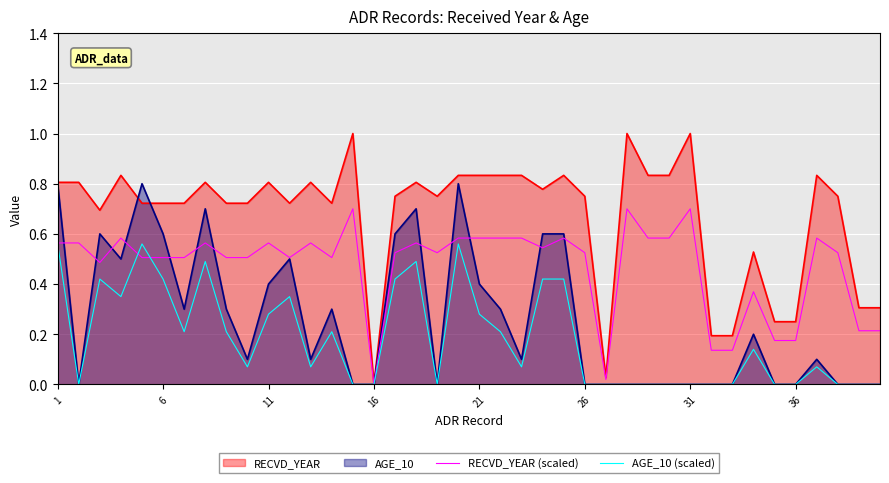

List the series in order of their peak value, highest first.

RECVD_YEAR, AGE_10, RECVD_YEAR (scaled), AGE_10 (scaled)